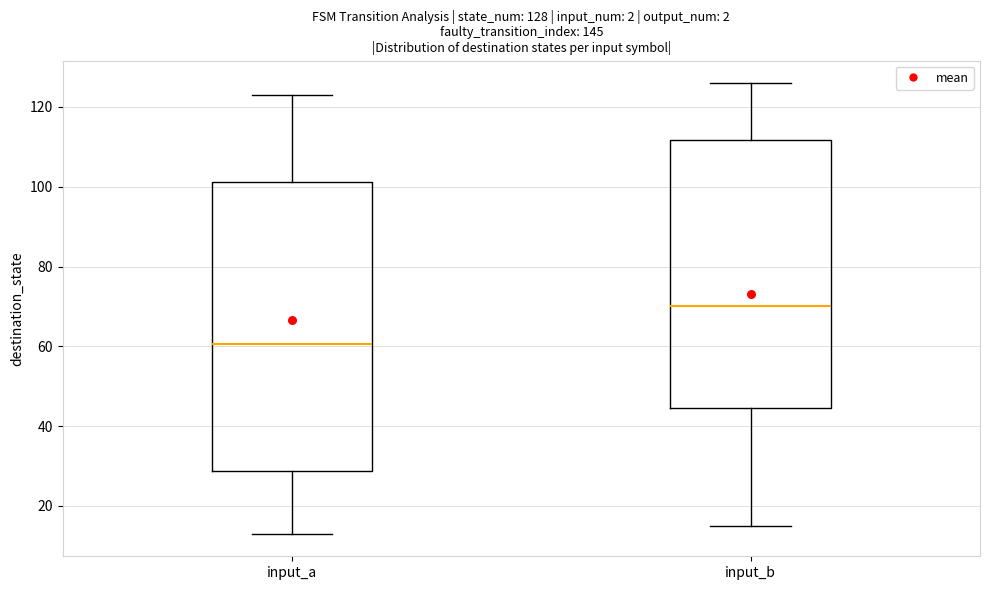

Which box's median line is the highest?

input_b